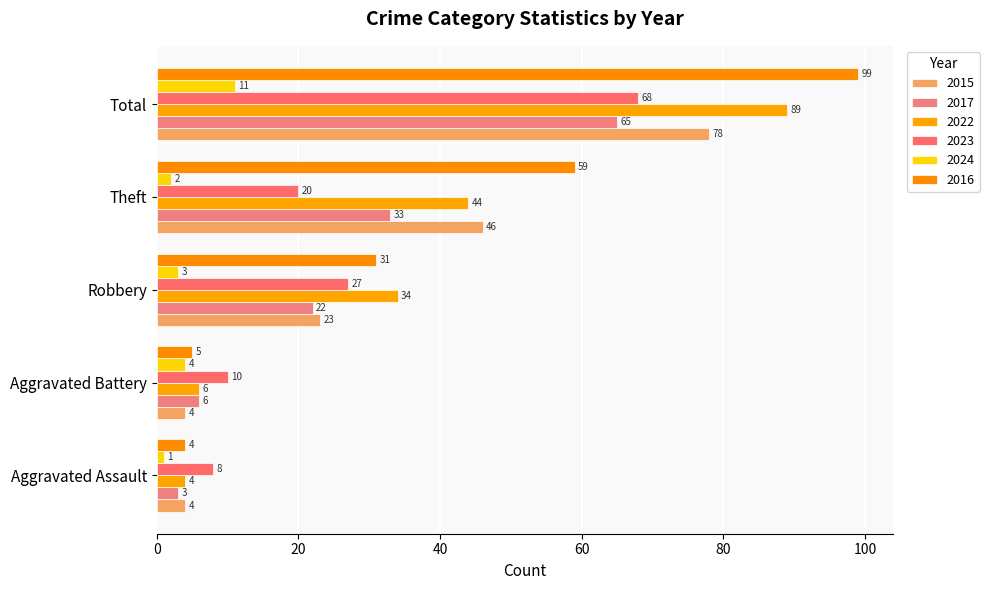

Read the 2022 value at Aggravated Assault, to the nearest 5.

5